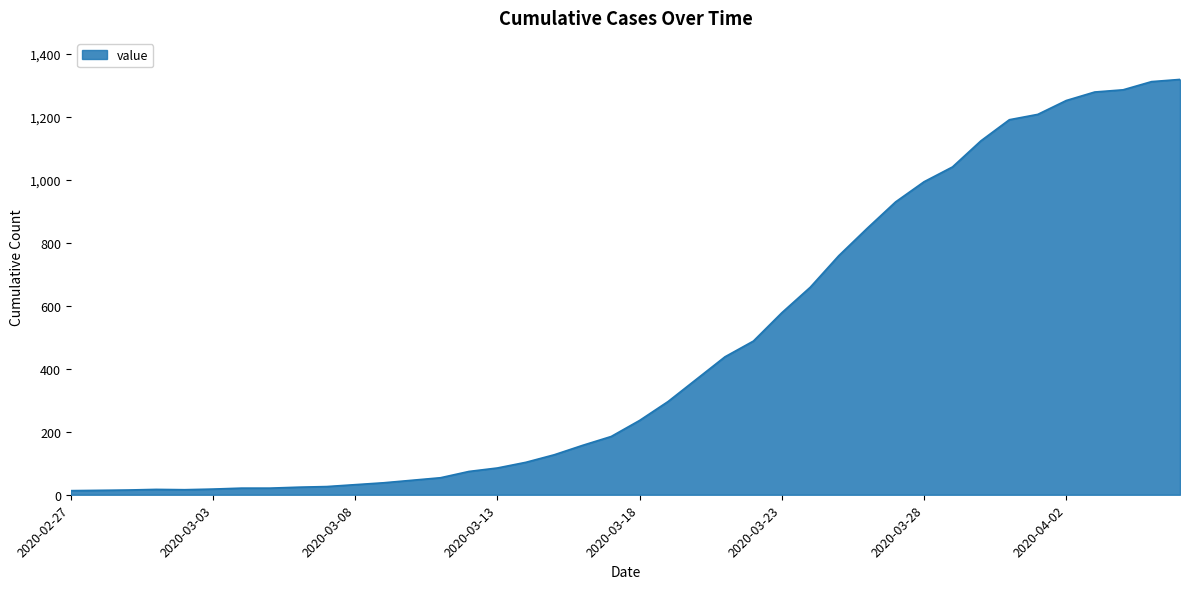

What is the difference between the maximum and minimum values?

1306